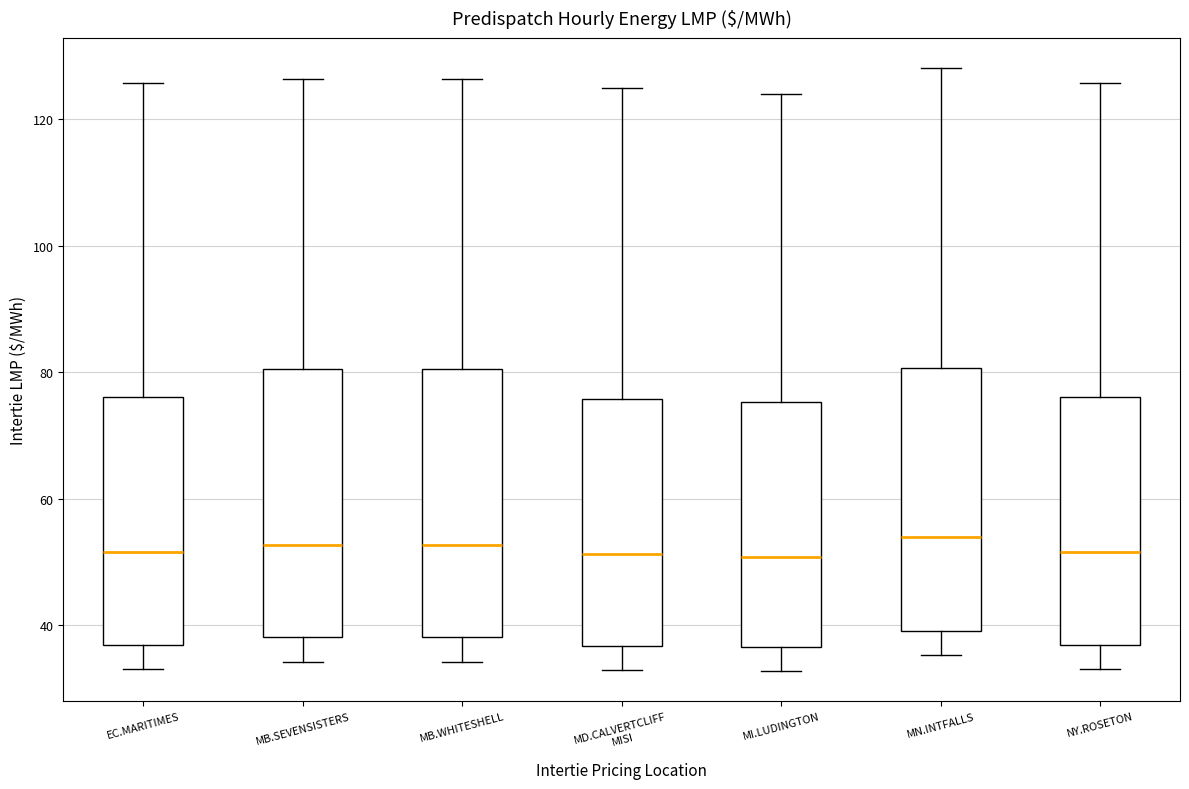

Where does the upper whisker of the box for NY.ROSETON end on the y-axis? The values are not printed on the chart, so give them approximately, as read against the axis.

126